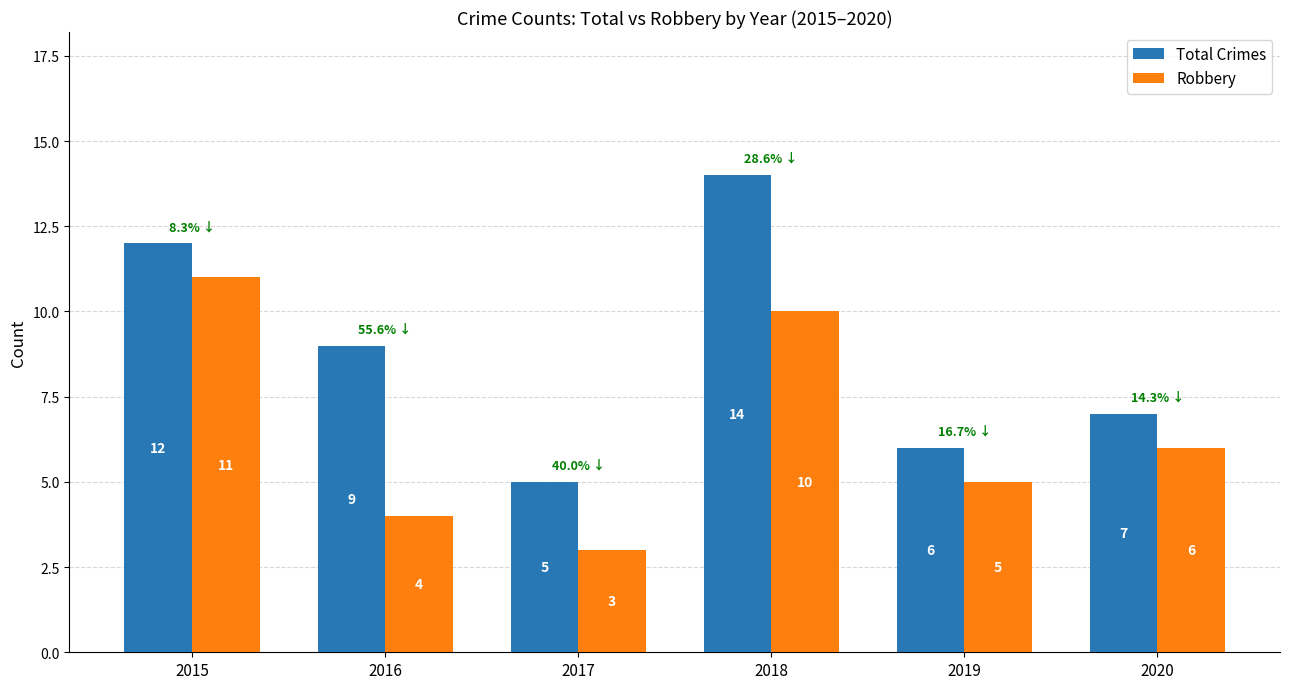

What is the sum of the Robbery values at 2015 and 2018?

21